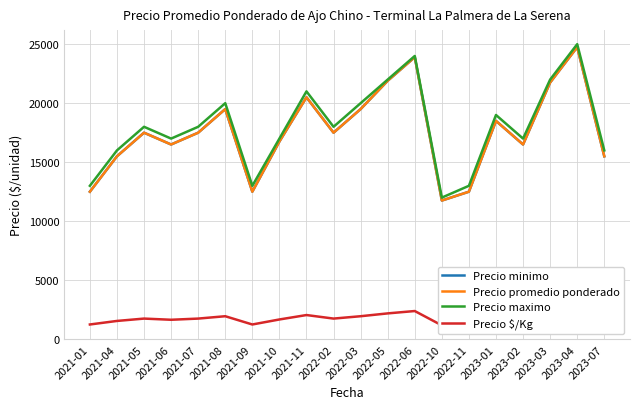

Where does the Precio $/Kg series first go above 1750?

2021-08